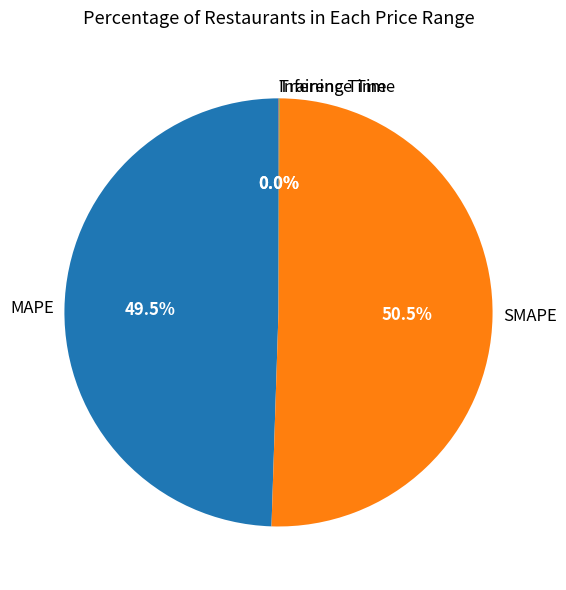

Which category accounts for the majority?

SMAPE